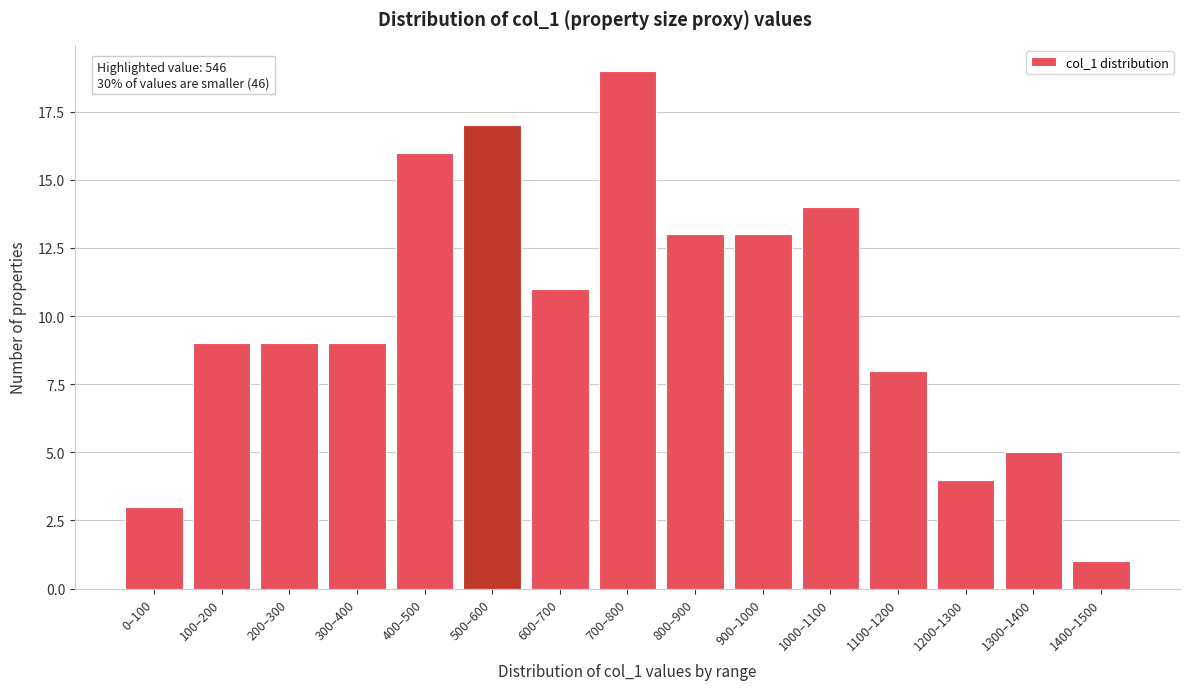

Reading right to left, extract all data points from this chart.

1400–1500=1	1300–1400=5	1200–1300=4	1100–1200=8	1000–1100=14	900–1000=13	800–900=13	700–800=19	600–700=11	500–600=17	400–500=16	300–400=9	200–300=9	100–200=9	0–100=3